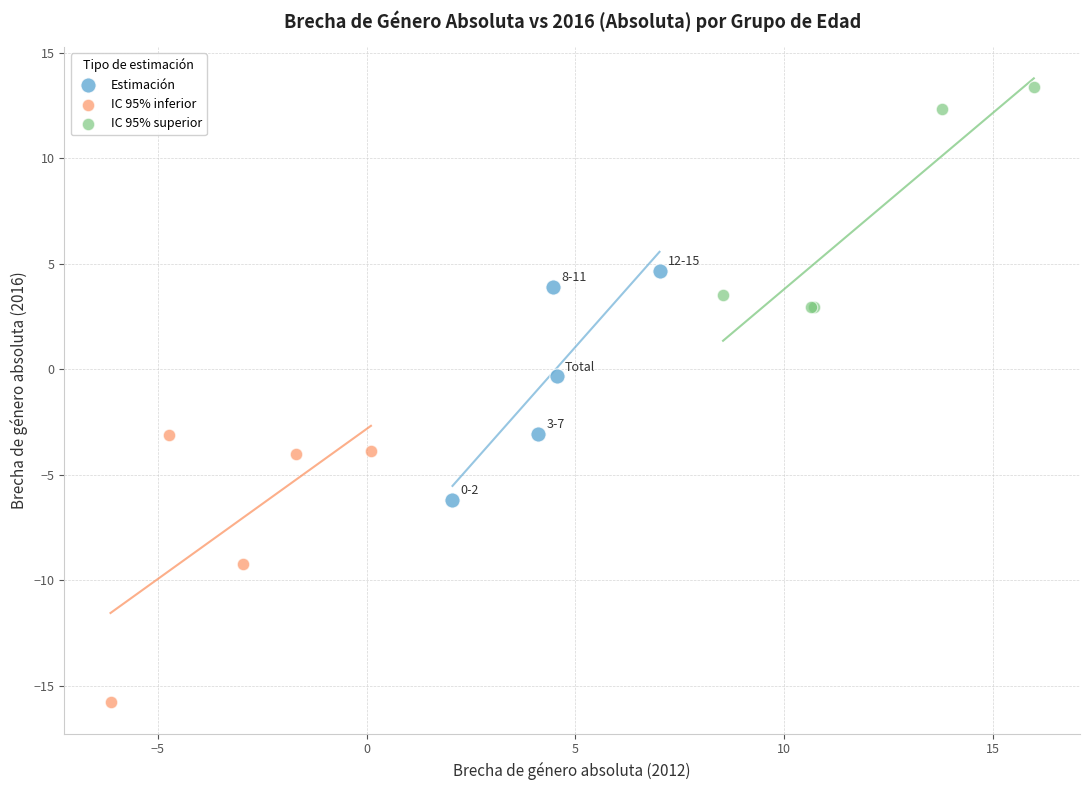

Which series has the widest spread of Y values?

IC 95% inferior